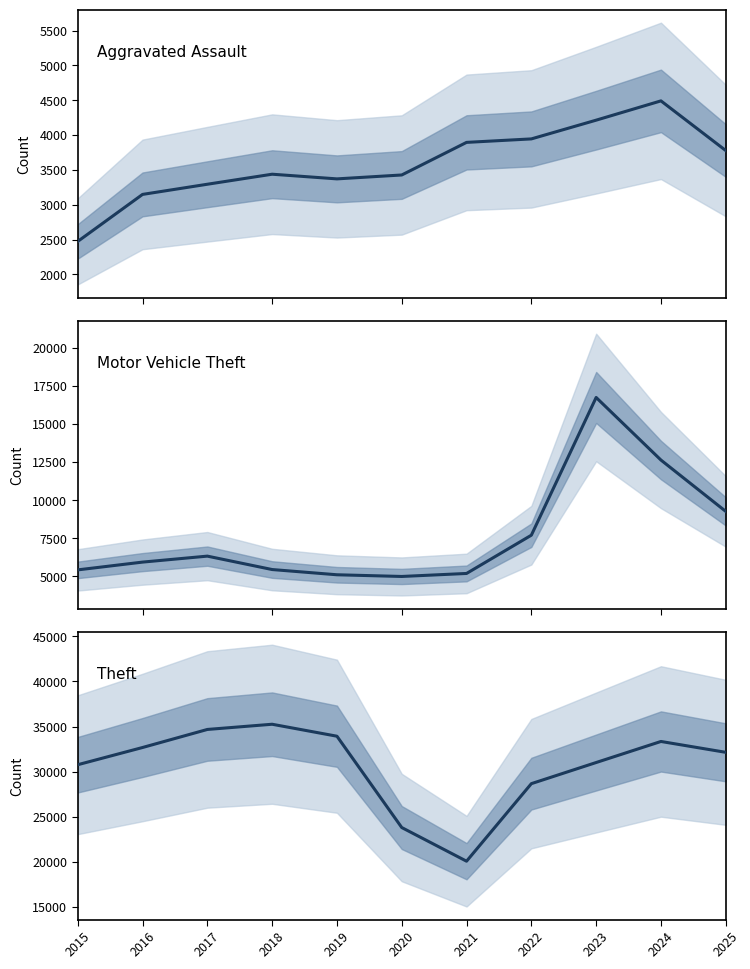

At which category is the sum across all series the highest?

2023